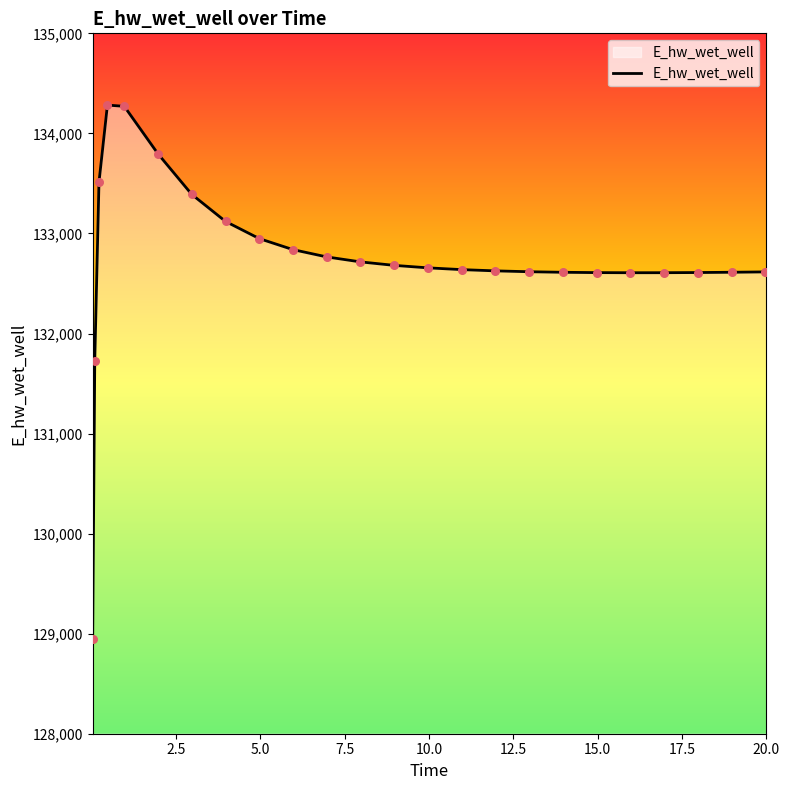

What is the minimum value shown in the chart?

128942.0